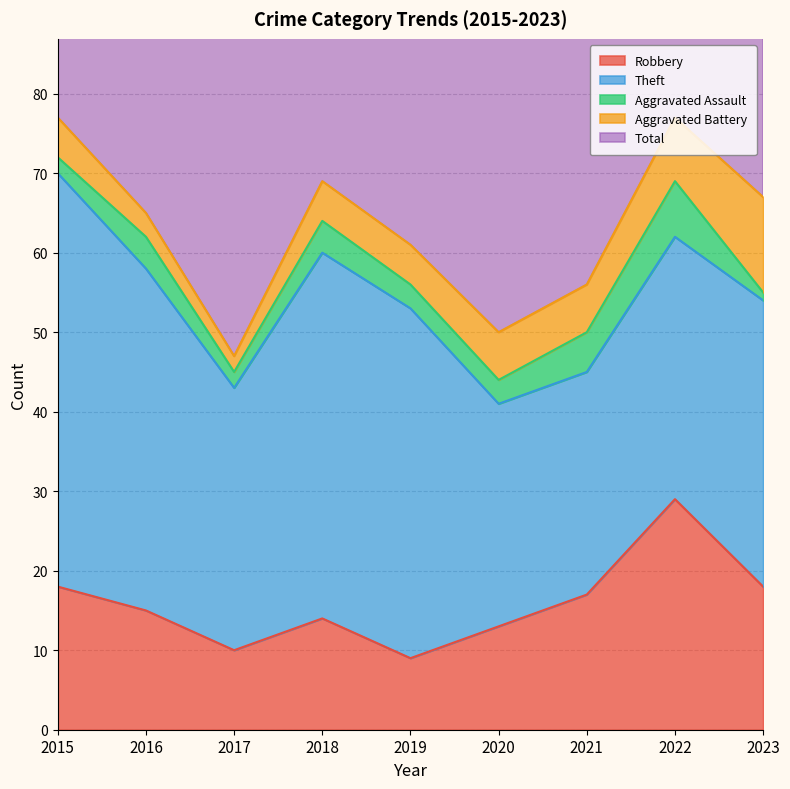

Read the Total value at 2021, to the nearest 5.

55